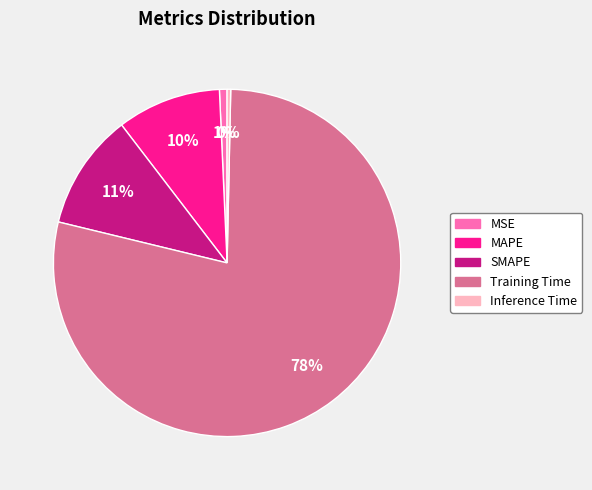

To the nearest percent, what is the combined percentage of MSE and SMAPE?

12%